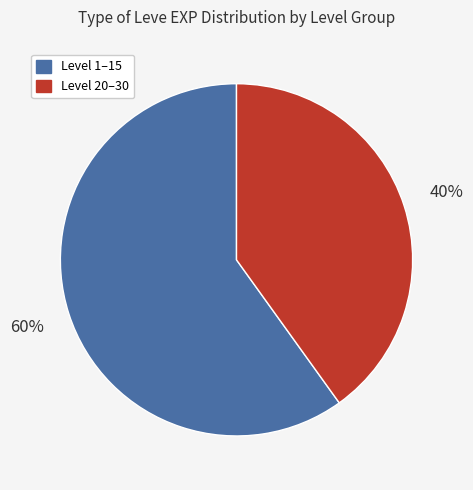

Which slice is the largest?

Level 1–15